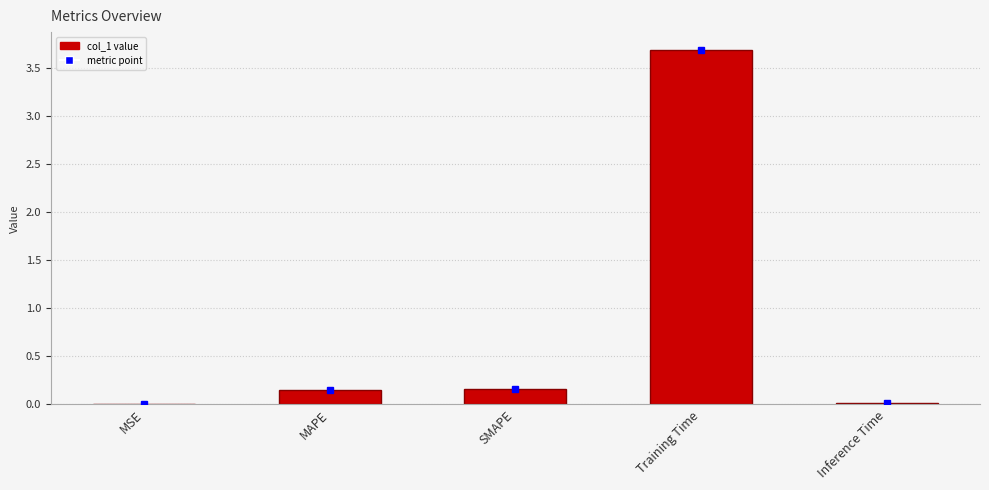

What is the sum of all values?

4.0